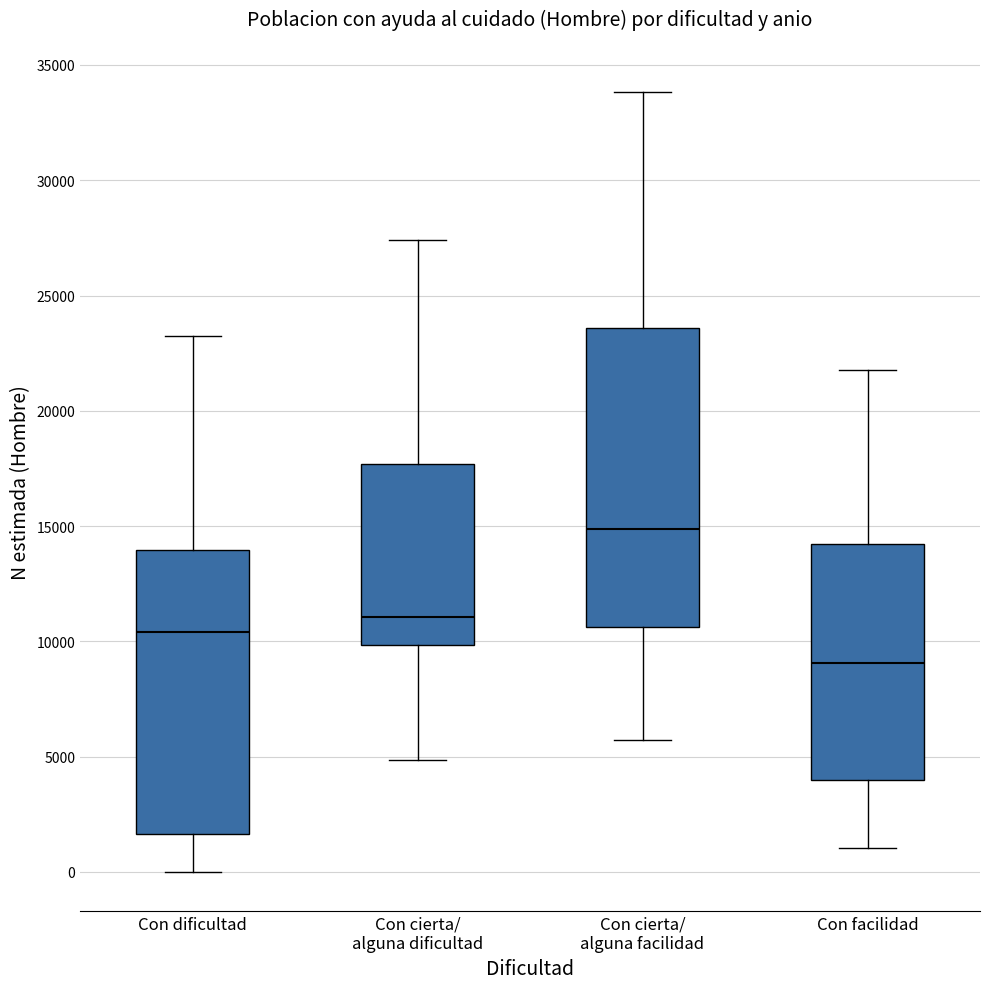

Which box is the tallest, from its lower edge to its upper edge?

Con cierta/ alguna facilidad